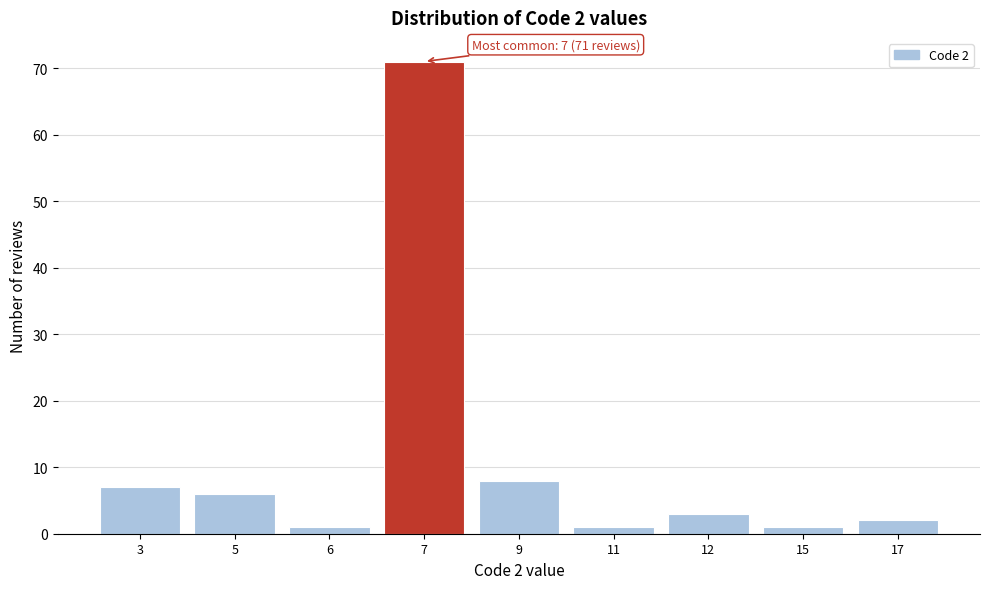

Reading right to left, transcribe all the data shown in this chart.

17=2	15=1	12=3	11=1	9=8	7=71	6=1	5=6	3=7